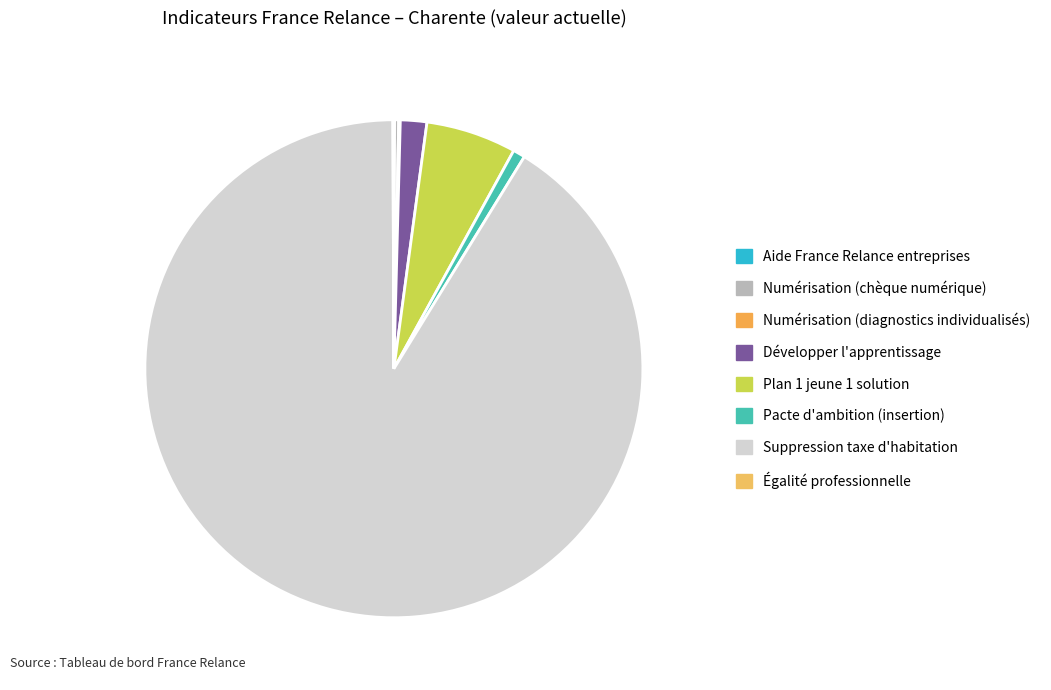

Is there any slice that represents more than half of the pie?

Yes